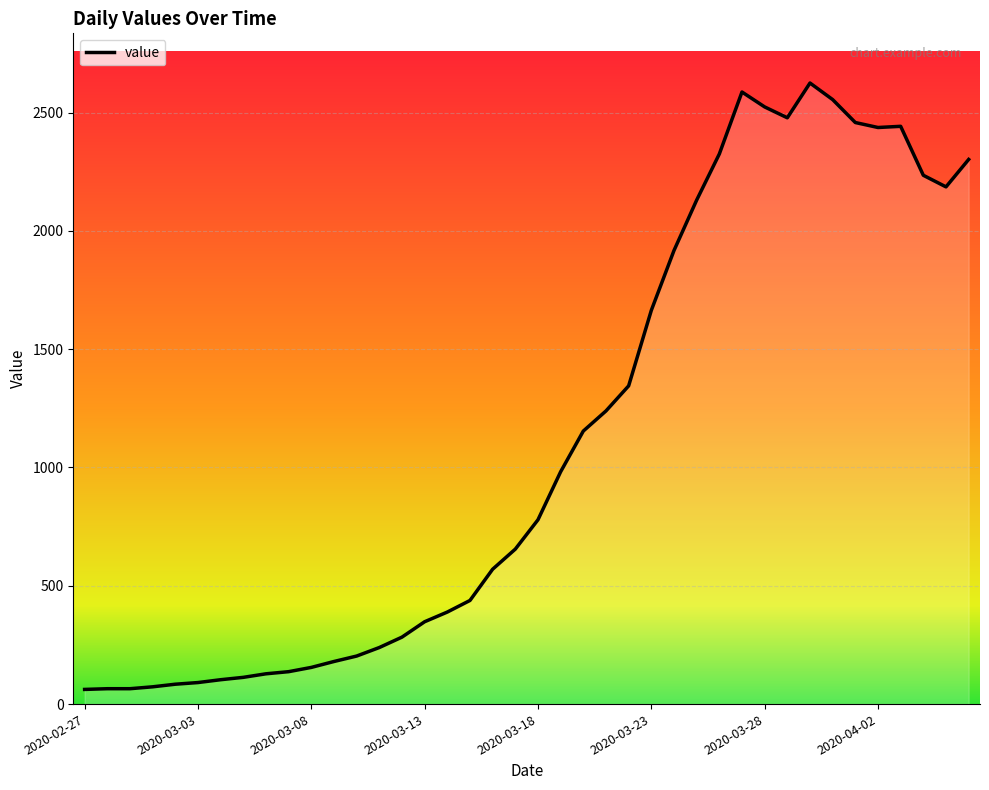

What is the minimum value shown in the chart?

62